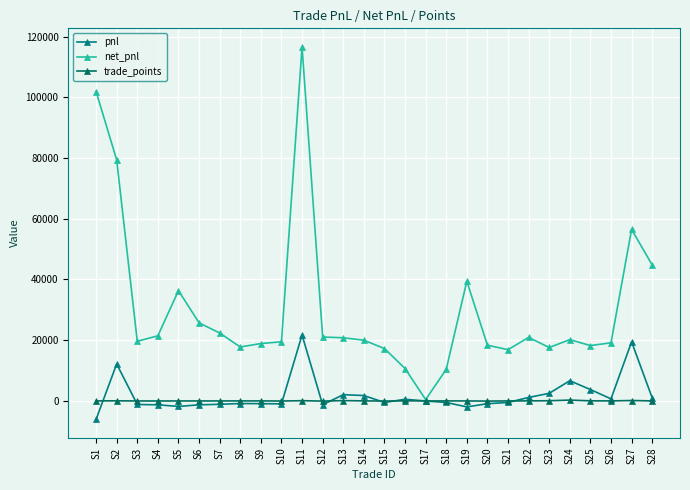

True or false: pnl has a value of 16159.9 at S2.

False